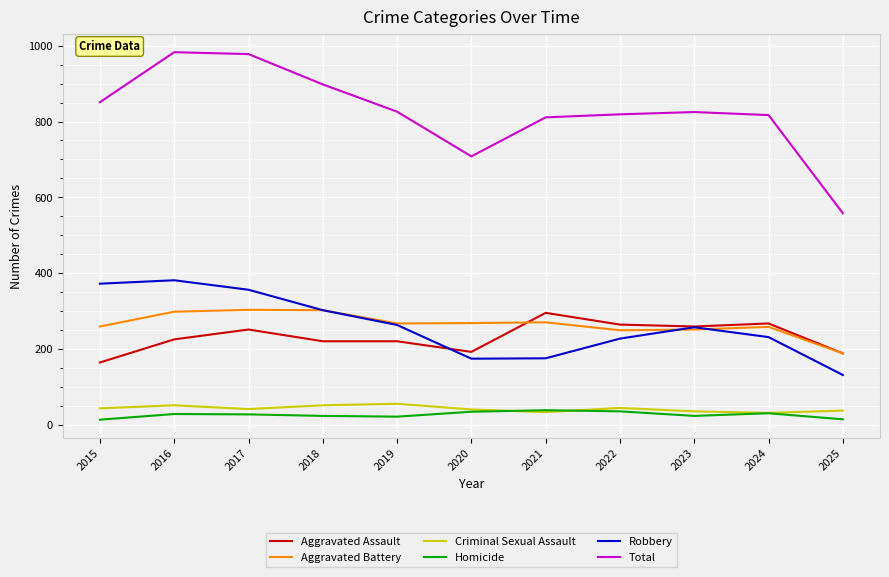

What are all the series names shown in the legend?

Aggravated Assault, Aggravated Battery, Criminal Sexual Assault, Homicide, Robbery, Total